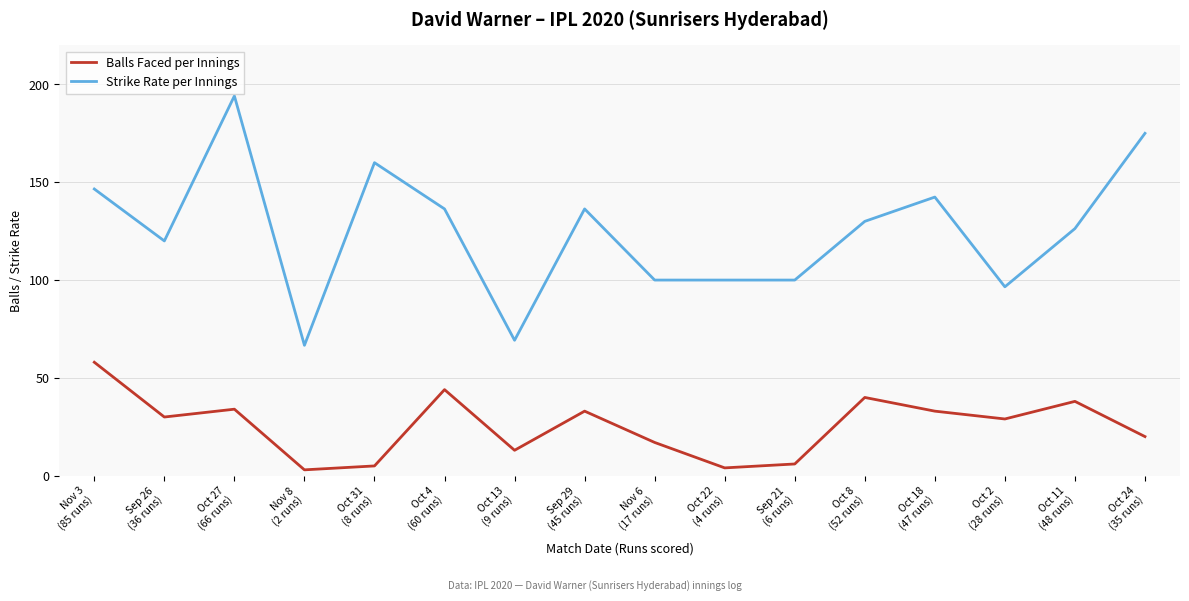

What is the difference between the maximum and minimum values in the Balls Faced per Innings series?

55.0